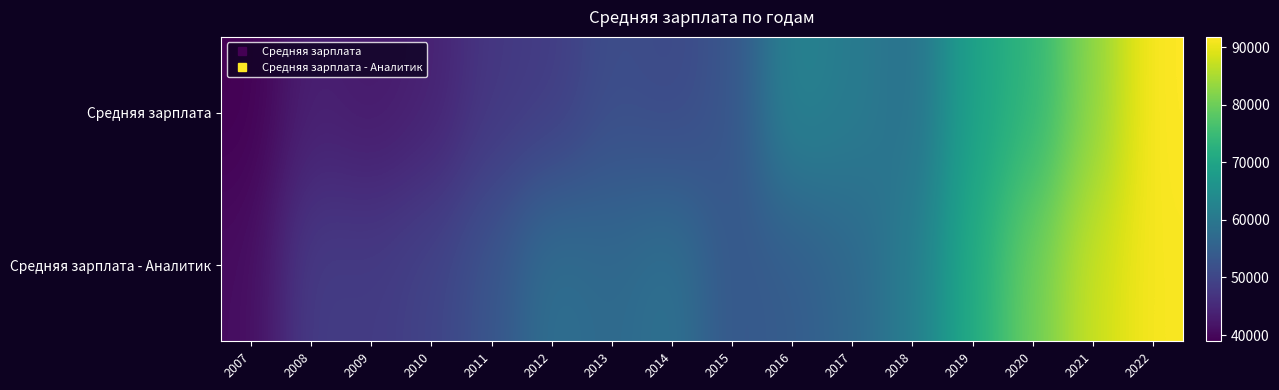

At 2022, list the series in order from largest to smallest.

Средняя зарплата, Средняя зарплата - Аналитик